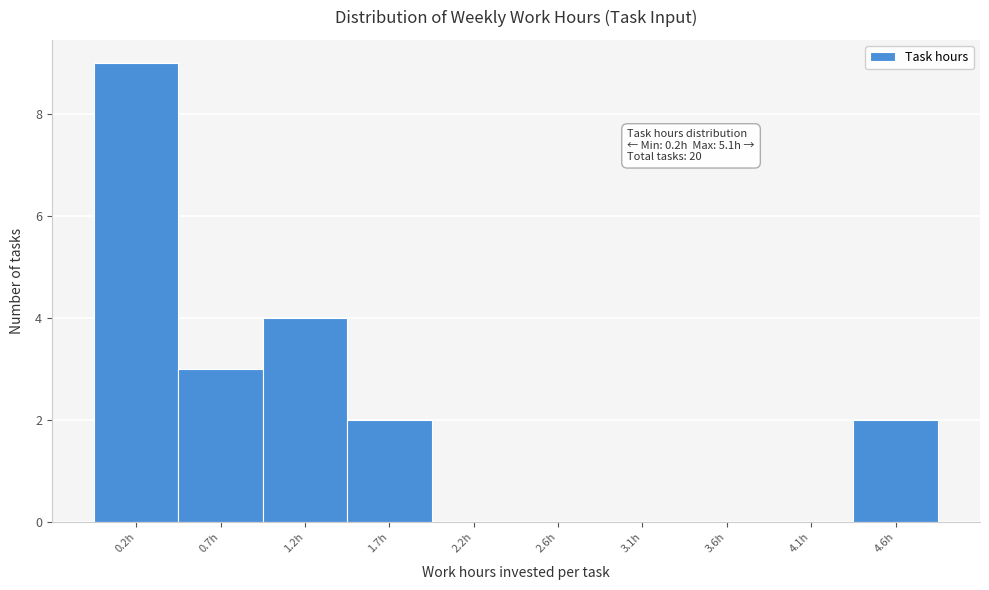

Reading left to right, list all the values displayed in this chart.

0.2h=9	0.7h=3	1.2h=4	1.7h=2	2.2h=0	2.6h=0	3.1h=0	3.6h=0	4.1h=0	4.6h=2